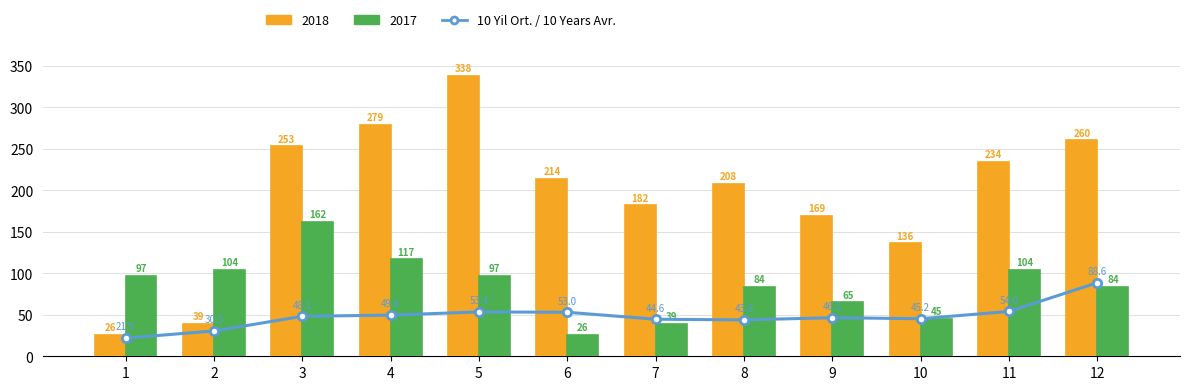

Where does the data first go above 48?

3